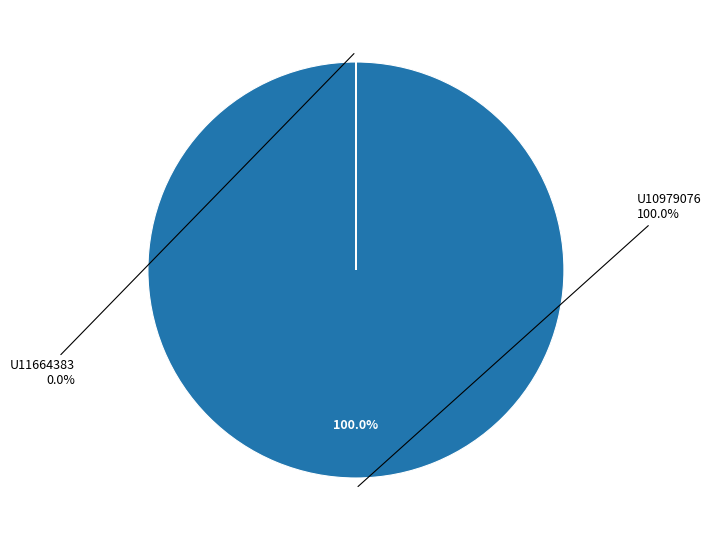

What is the largest slice in the pie chart?

U10979076